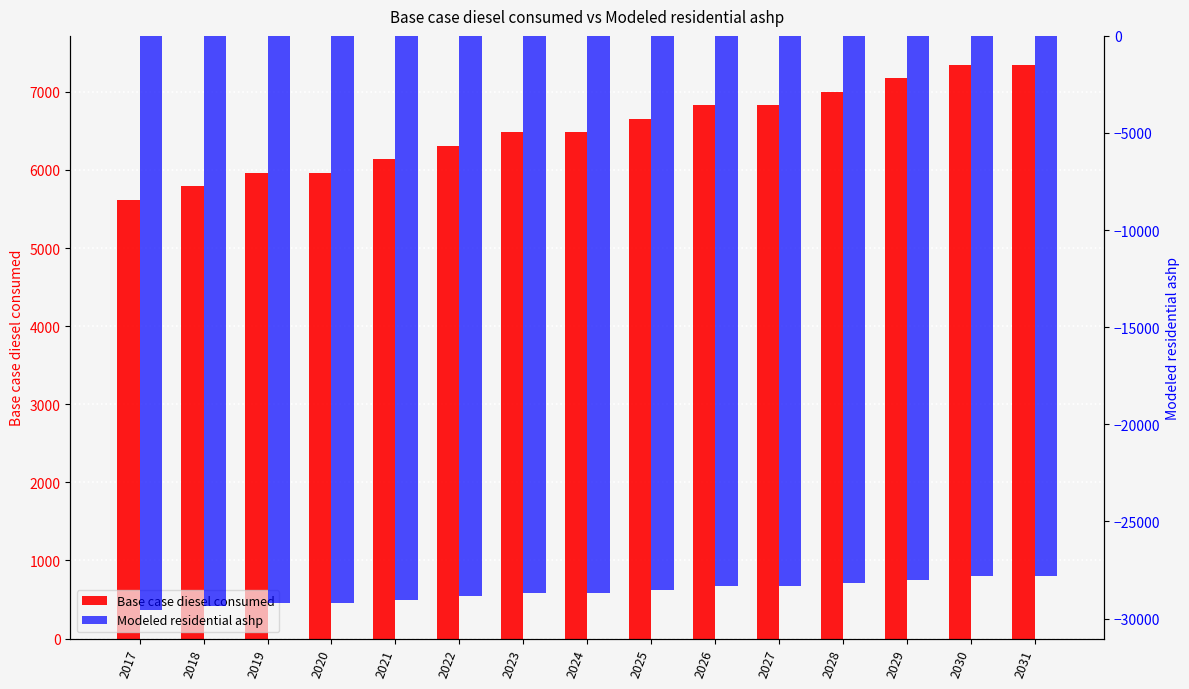

What are all the series names shown in the legend?

Base case diesel consumed, Modeled residential ashp